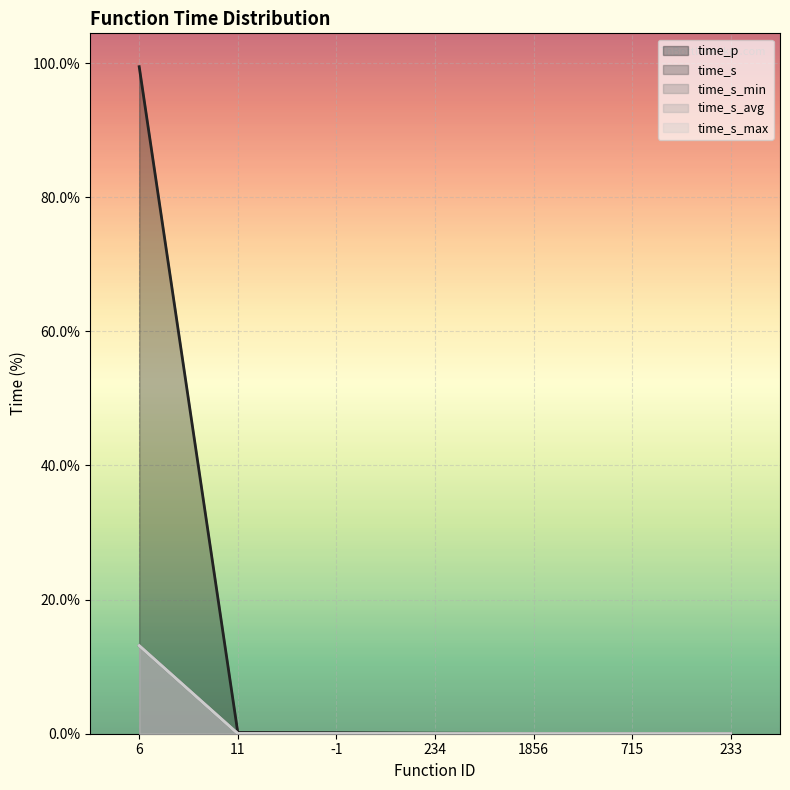

What is the average value of the time_s_avg series?

1.9